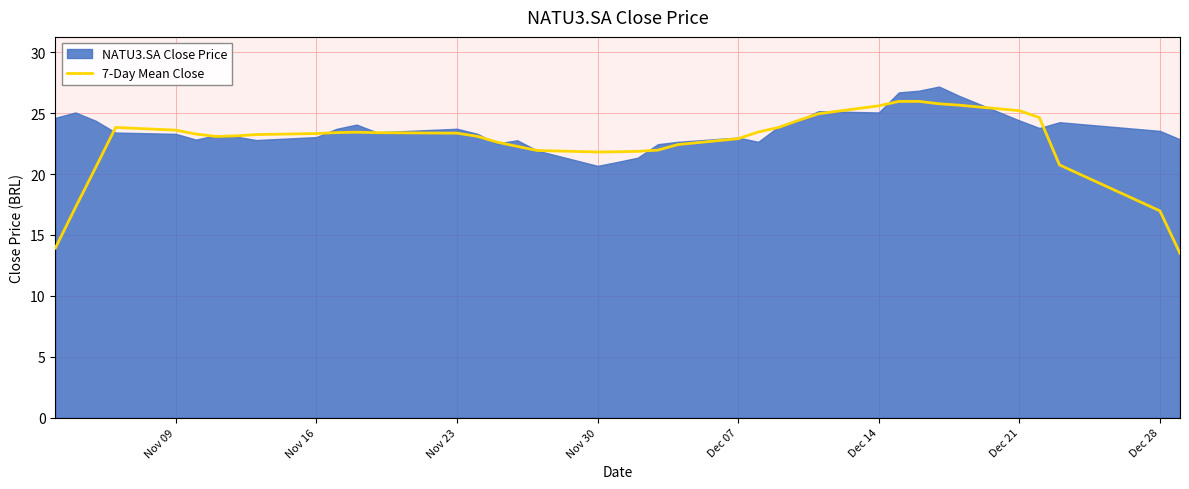

What is the maximum value for 7-Day Mean Close?

26.0